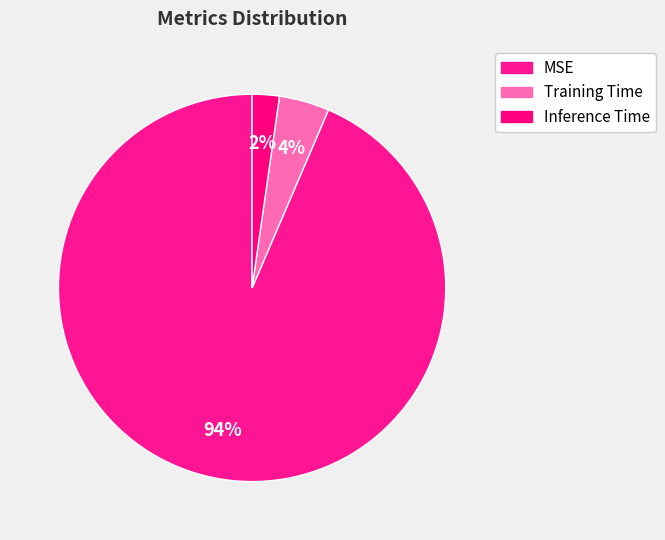

Is there any slice that represents more than half of the pie?

Yes